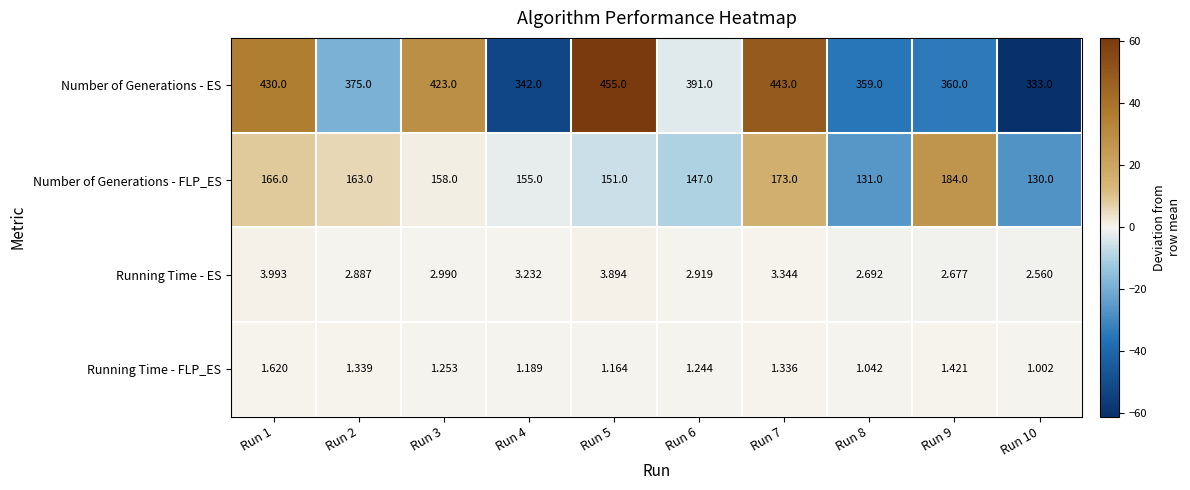

At Run 9, list the series in order from smallest to largest.

Running Time - FLP_ES, Running Time - ES, Number of Generations - FLP_ES, Number of Generations - ES